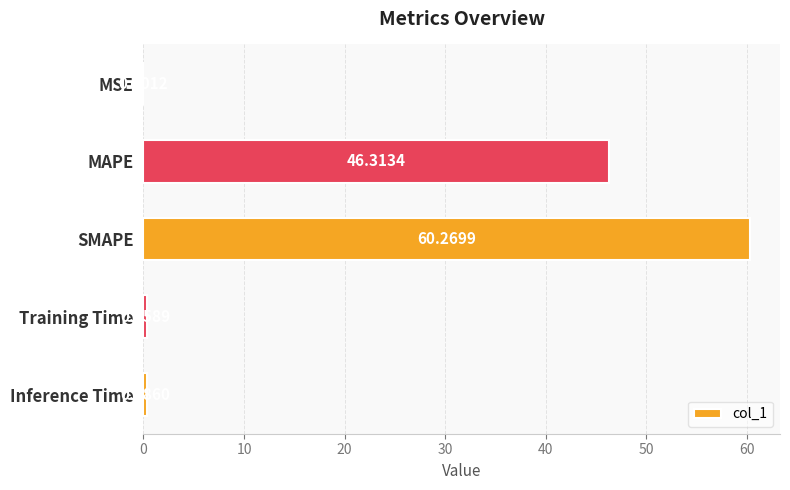

At which category does the chart reach its peak across all series?

SMAPE